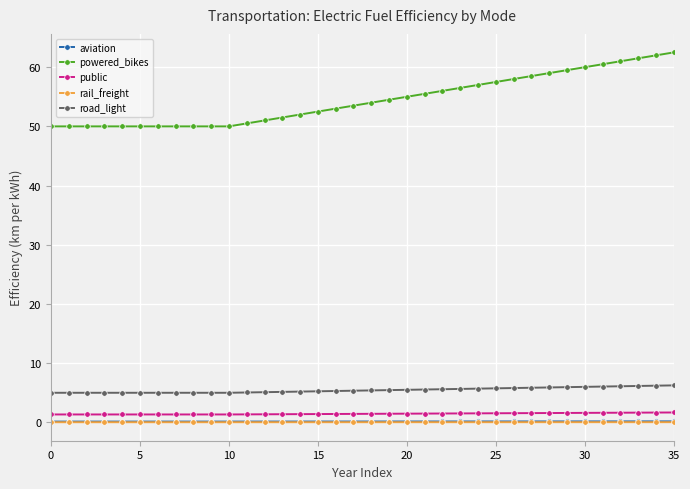

What is the greatest value displayed?

62.5